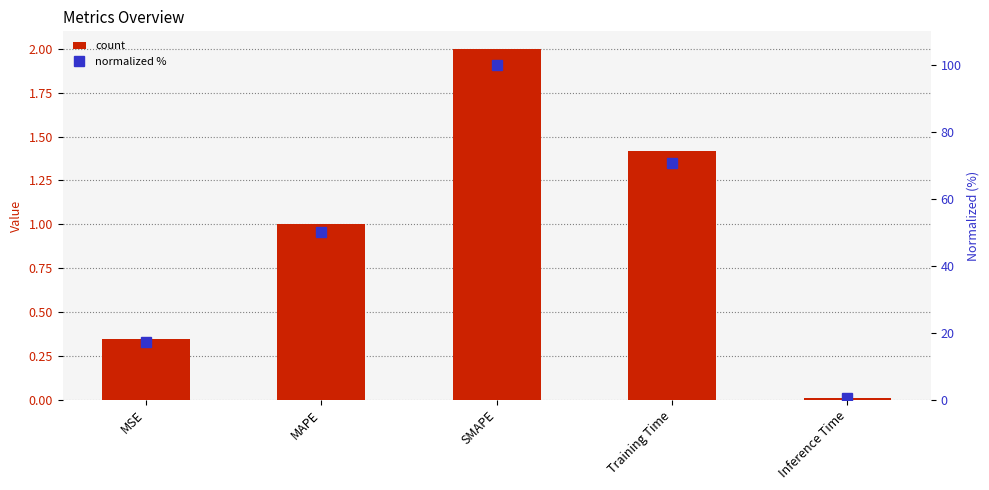

Is the value of col_1 at MSE greater than the value of normalized % at MAPE?

No